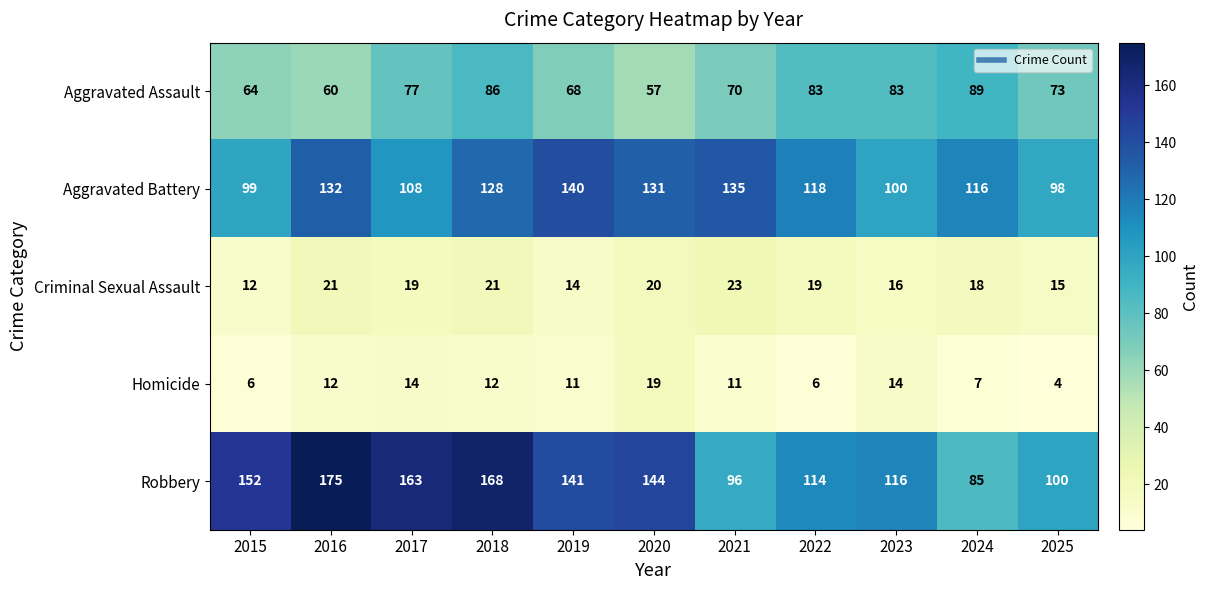

Which series changed the most between 2015 and 2019?

Aggravated Battery